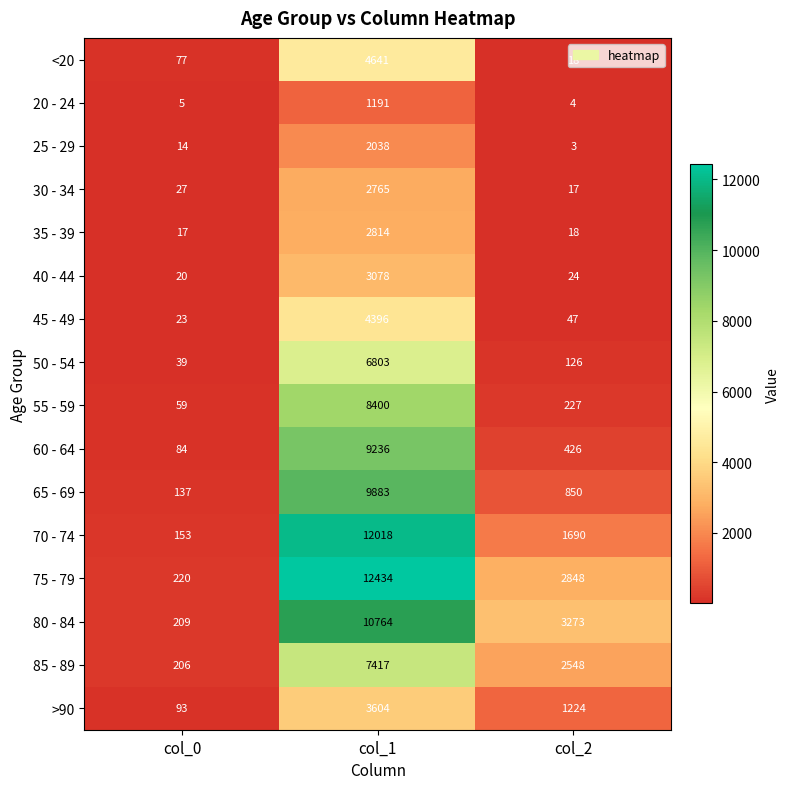

Between col_1 and col_2, which series saw the biggest shift?

70 - 74